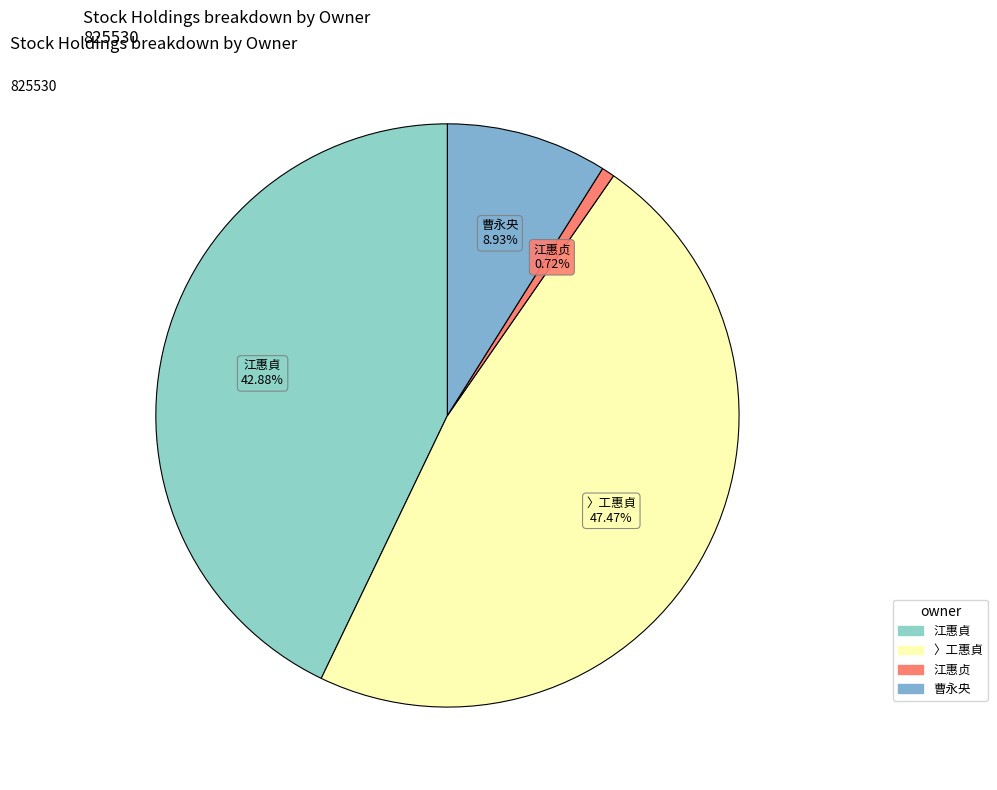

Rank the categories by value from lowest to highest.

江惠贞, 曹永央, 江惠貞, 〉工惠貞